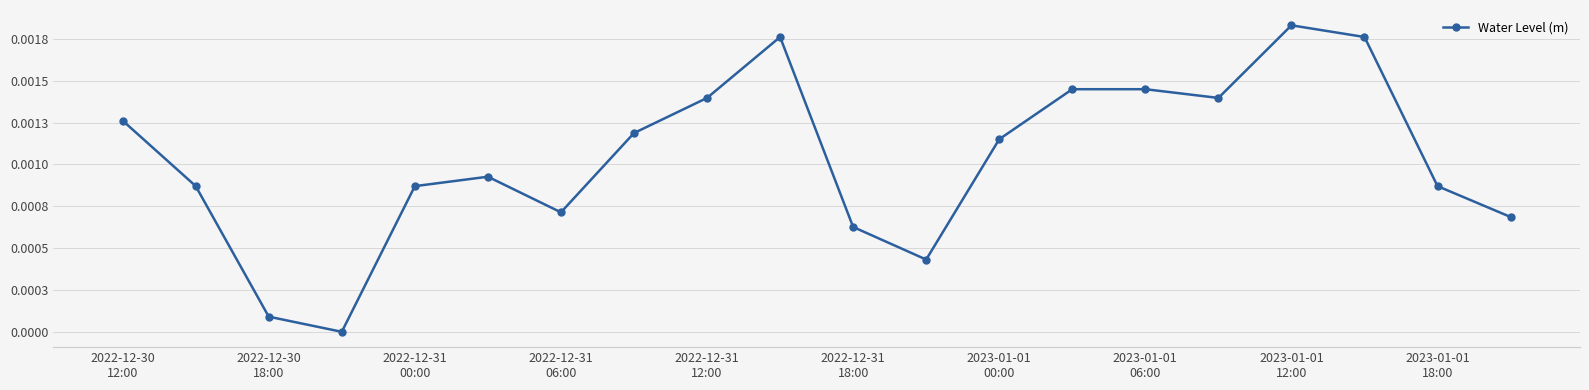

Is this an area chart (filled region under the line)?

No